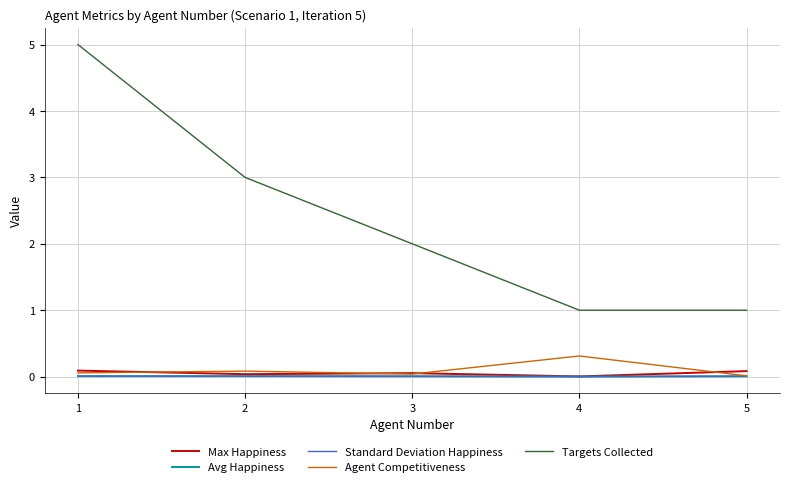

Read the Targets Collected value at 1.

5.0